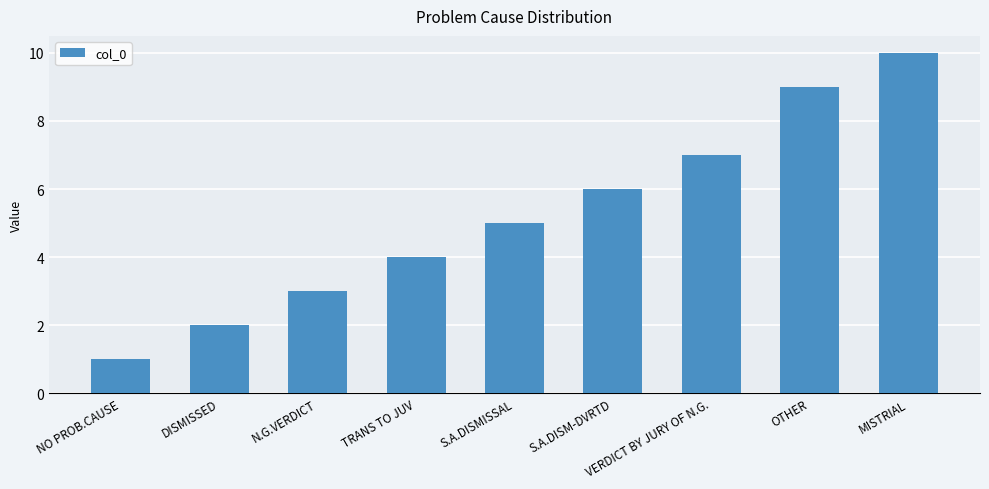

Which label corresponds to the smallest value in the chart?

NO PROB.CAUSE